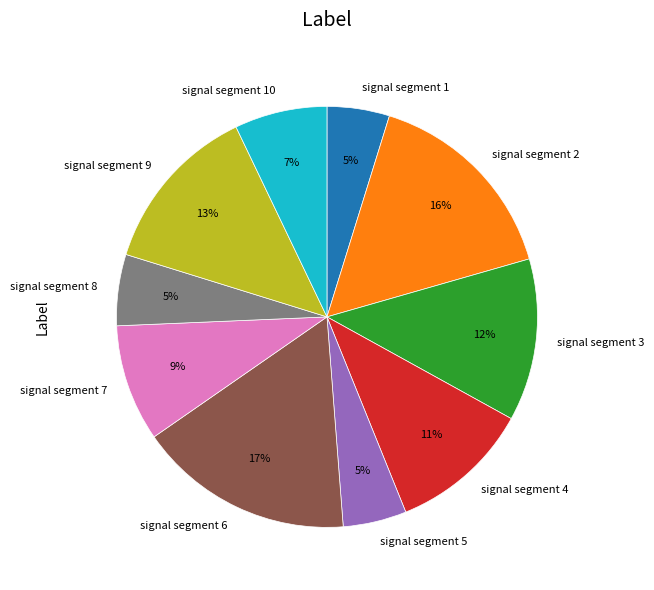

Do signal segment 5 and signal segment 1 together represent more than half of the pie?

No